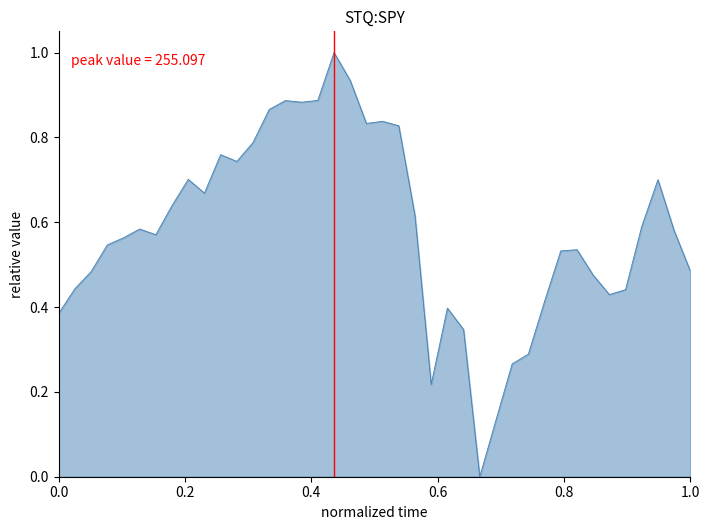

What is the difference between the maximum and minimum values?

1.0